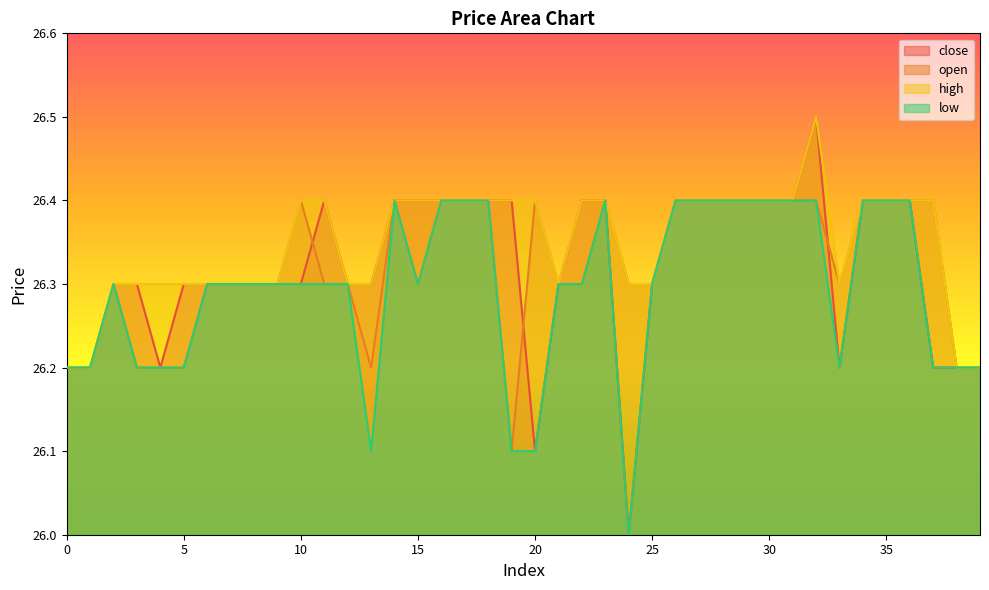

Count the number of categories in the chart.

40